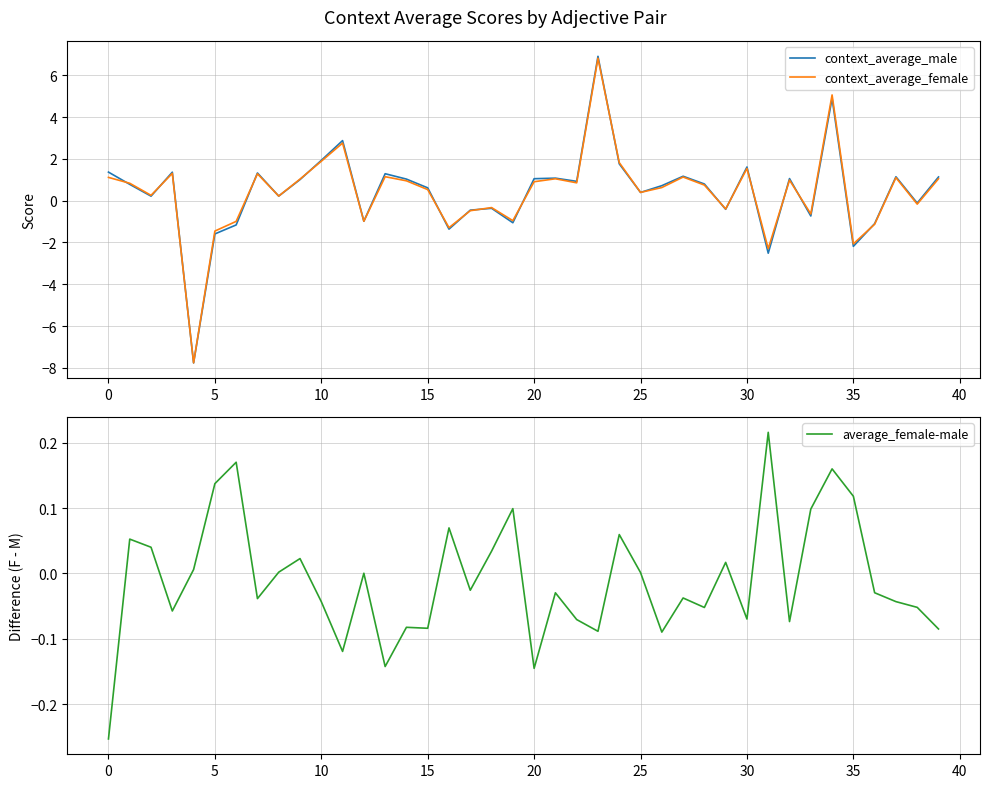

How many times do average_female-male and context_average_male cross each other?

16